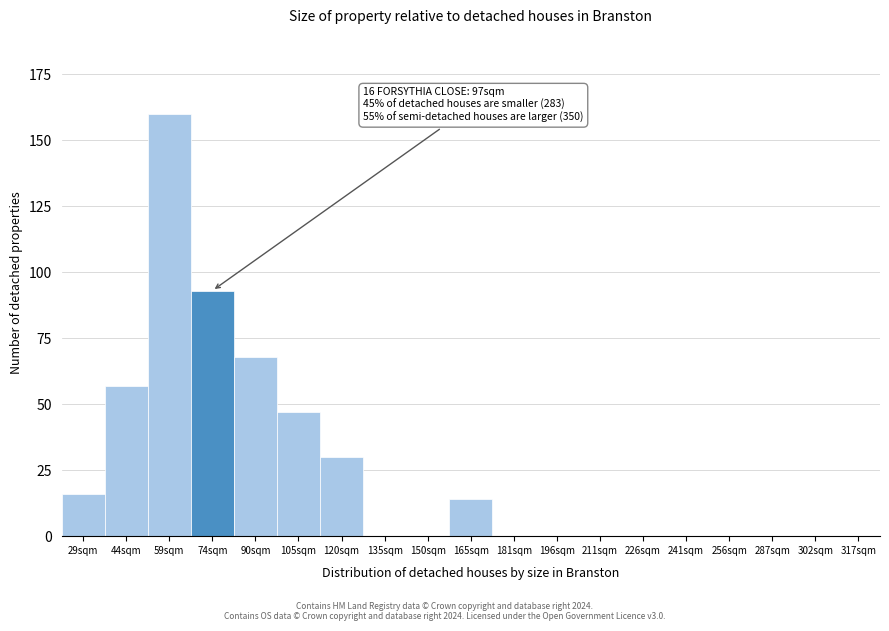

Reading left to right, transcribe all the data shown in this chart.

29sqm=16	44sqm=57	59sqm=160	74sqm=93	90sqm=68	105sqm=47	120sqm=30	135sqm=0	150sqm=0	165sqm=14	181sqm=0	196sqm=0	211sqm=0	226sqm=0	241sqm=0	256sqm=0	287sqm=0	302sqm=0	317sqm=0